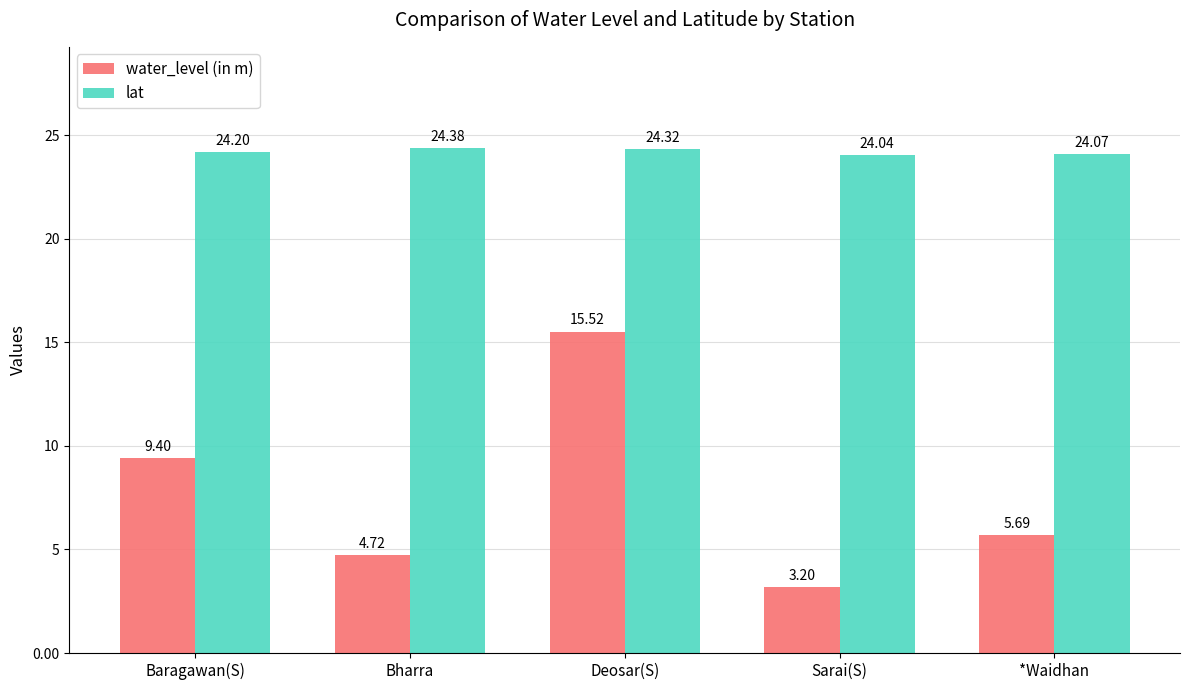

The water_level (in m) series shows 3.2 at Sarai(S). True or false?

True